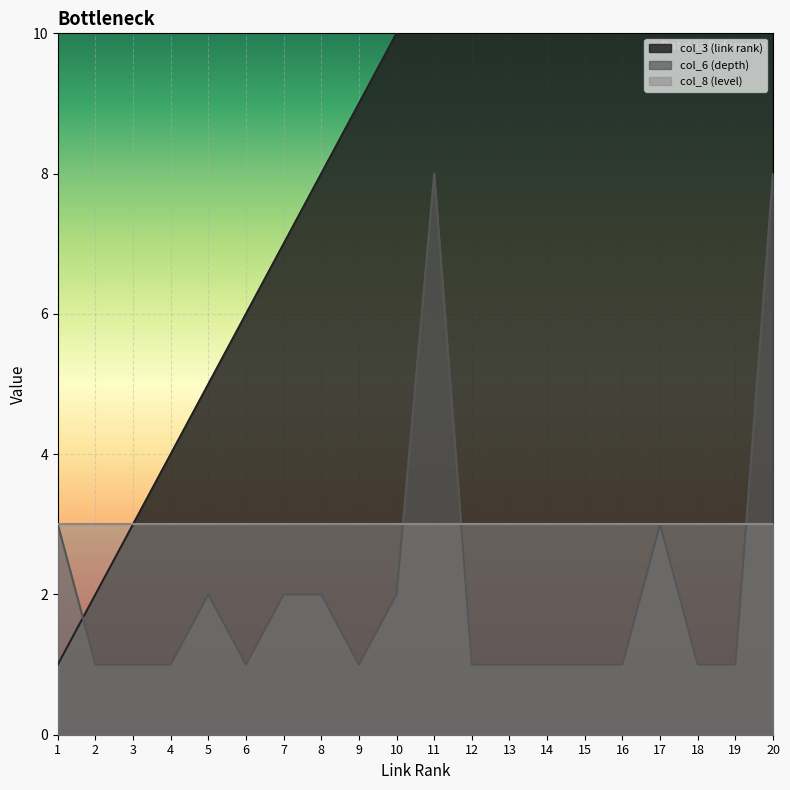

At which category is the sum across all series the highest?

20